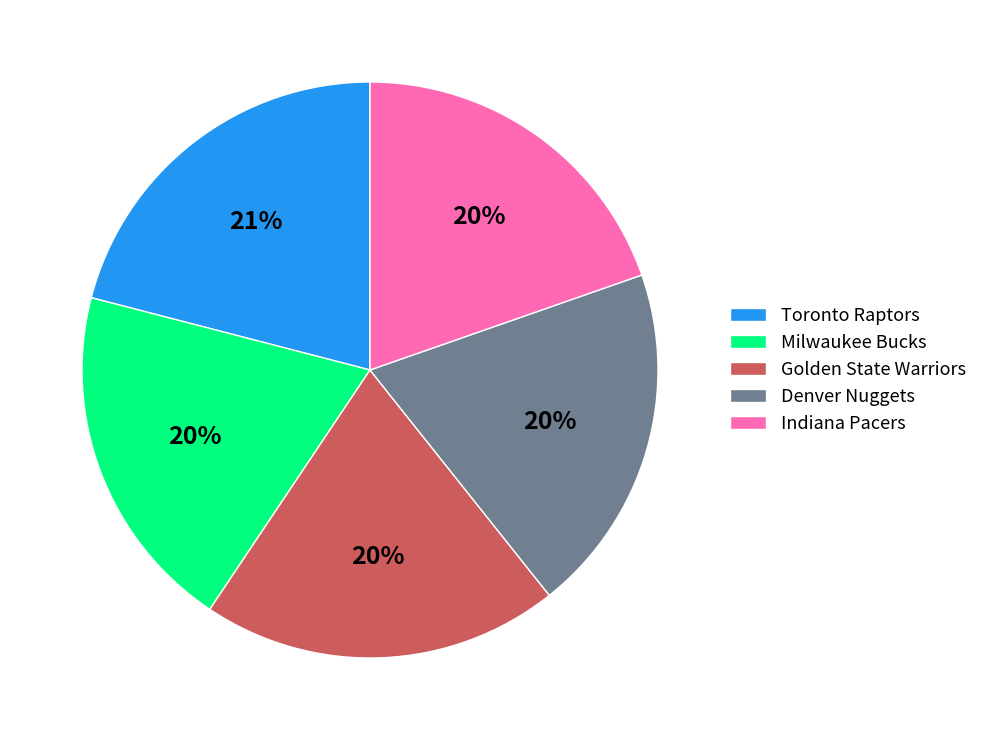

Does Denver Nuggets account for over 50% of the chart?

No